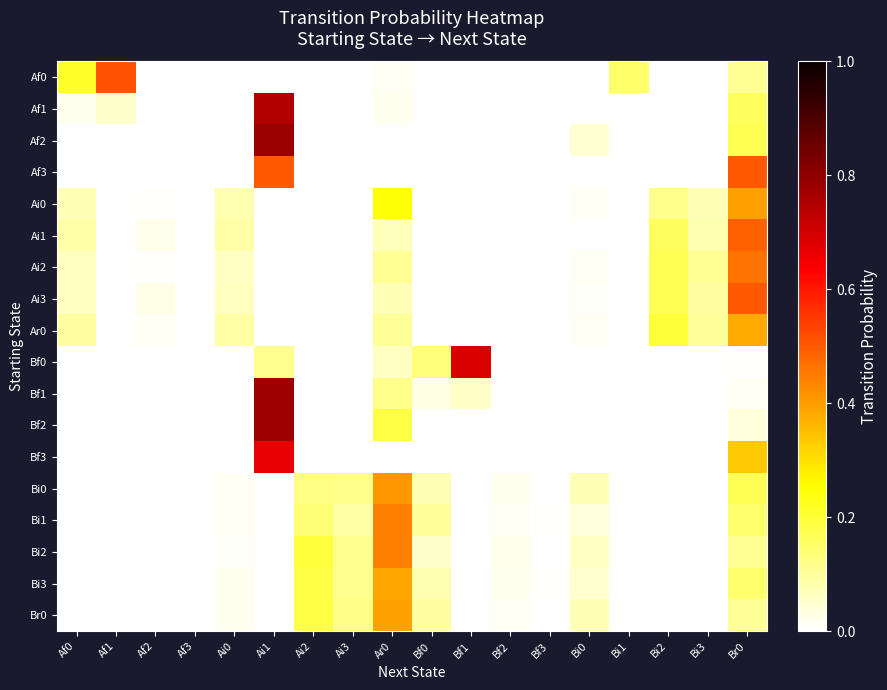

What is the total value across all series at Bi1?

0.2